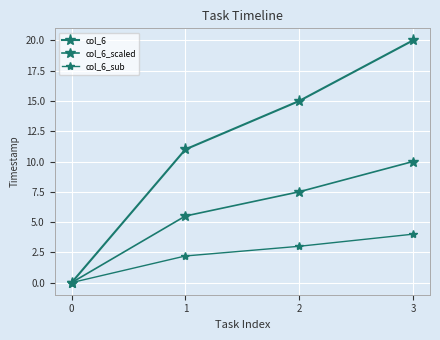

Rank the series by their maximum value, from highest to lowest.

col_6, col_6_scaled, col_6_sub